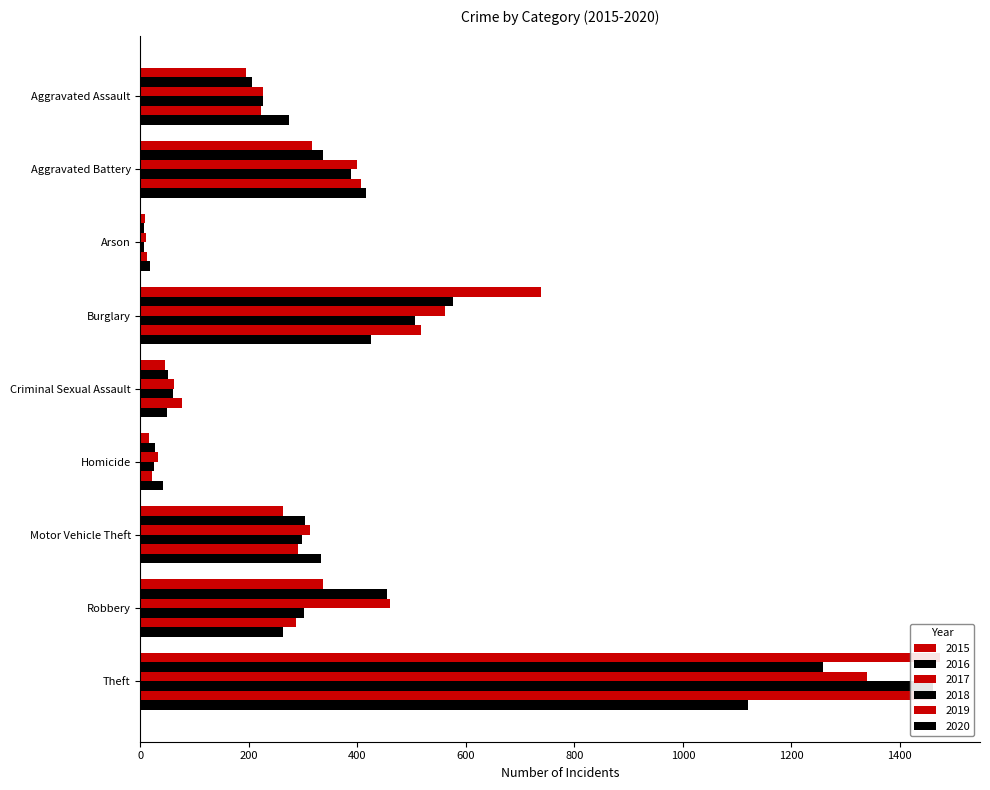

What is the value of the 2016 bar at the 3rd from the left?

7